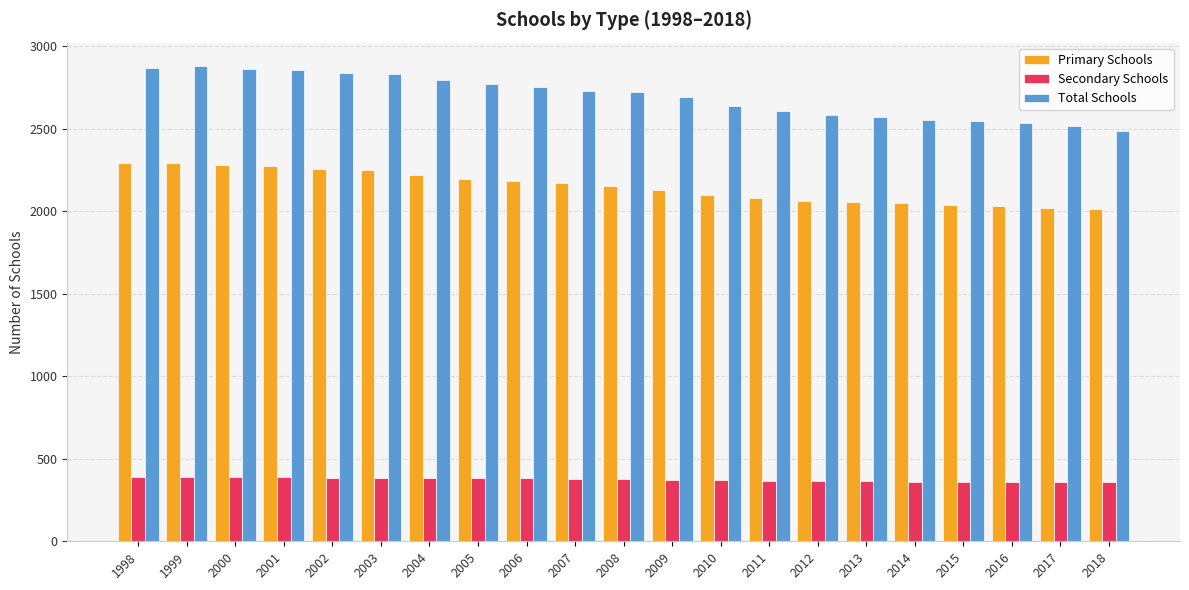

The Primary Schools series shows 3041 at 2001. True or false?

False